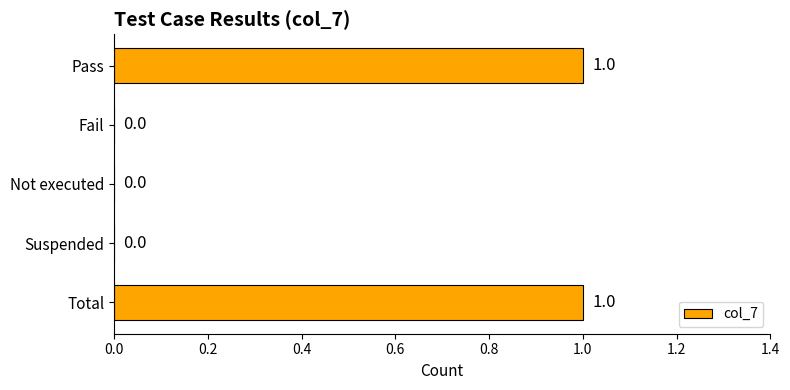

Which has a higher value, Not executed or Total?

Total